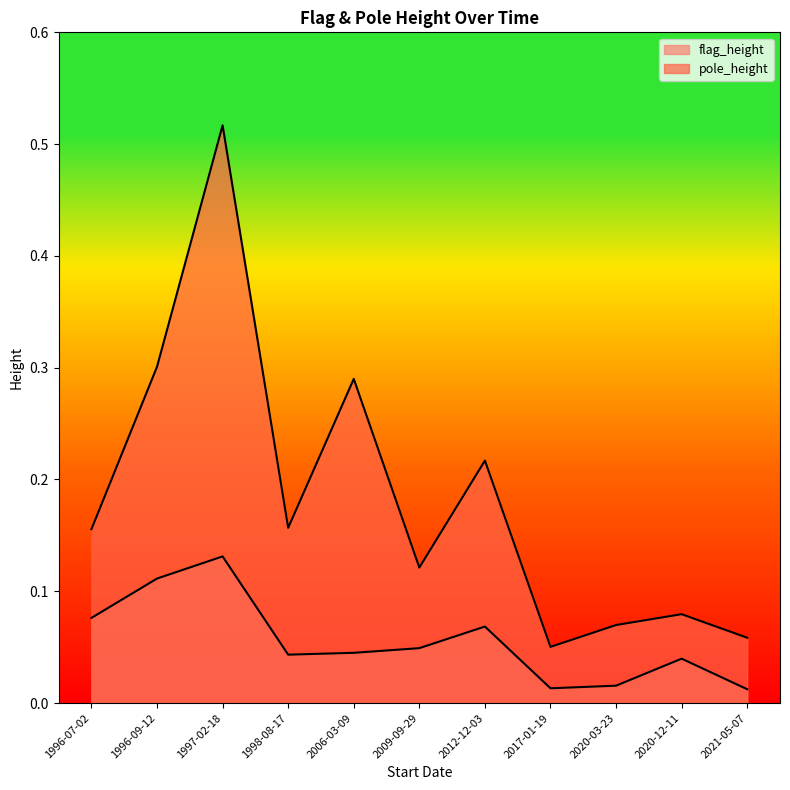

How many interior local valleys does the pole_height series have?

3